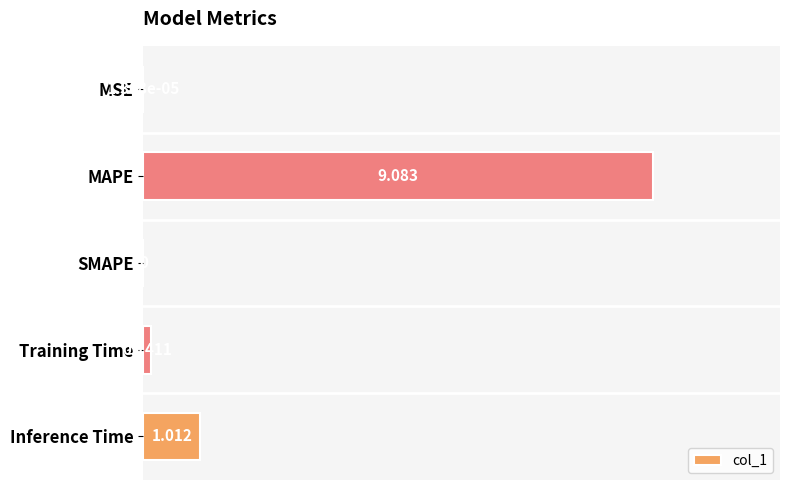

What is the sum of all values?

10.2